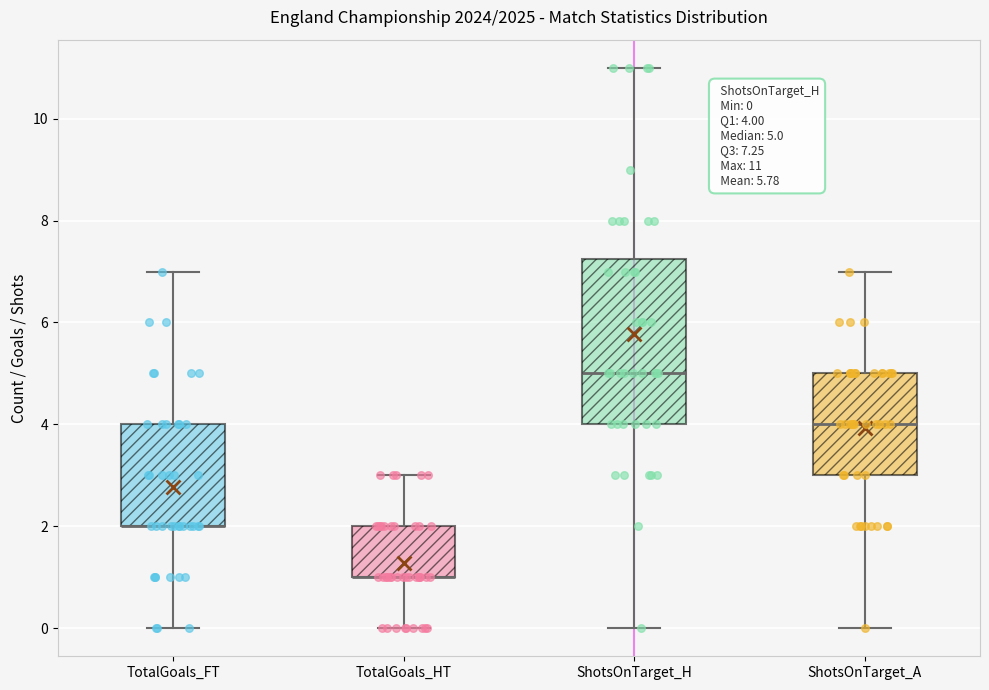

Comparing the boxes themselves (not the whiskers), which one is the tallest?

ShotsOnTarget_H